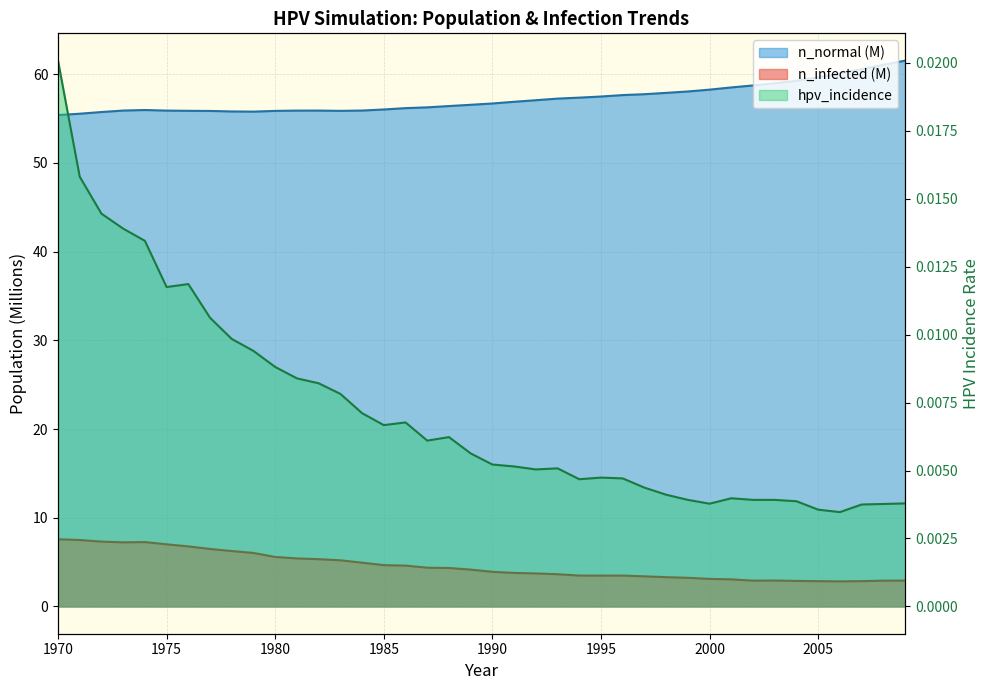

Which category has the highest value across all series?

2009